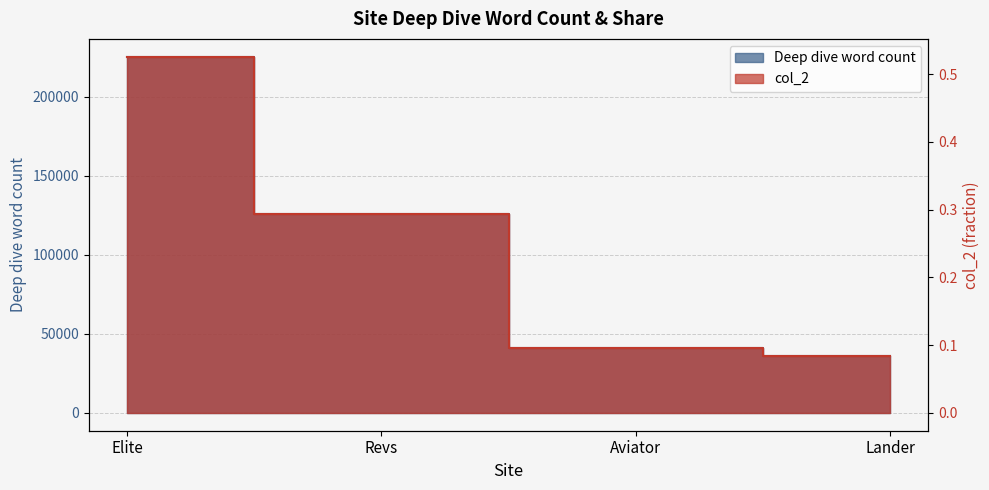

What is the difference between the second highest and second lowest values in the Deep dive word count series?

84507.0